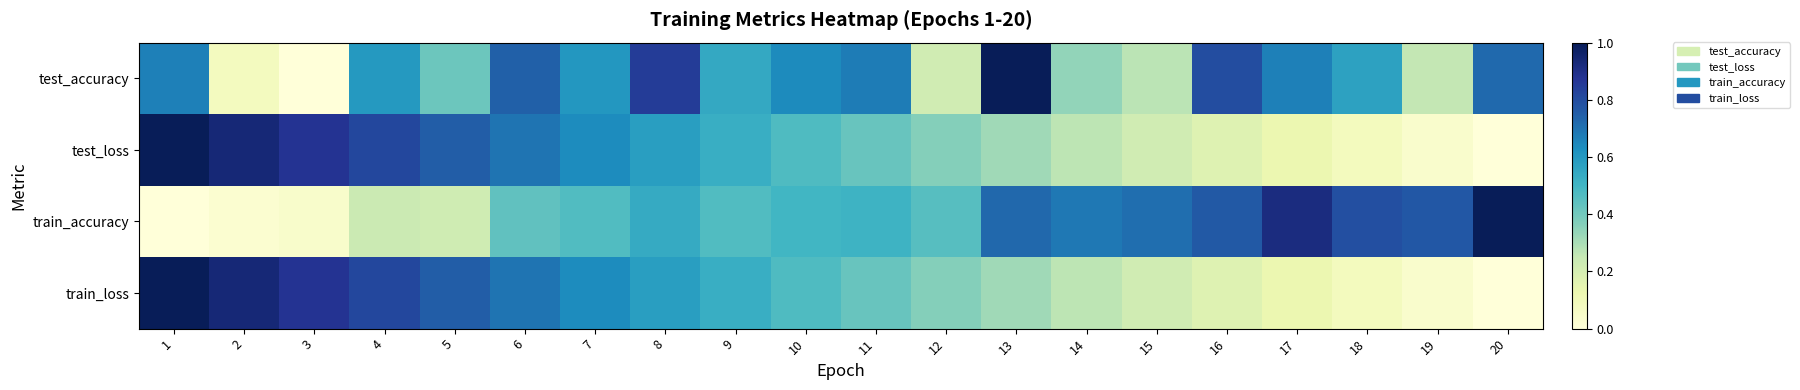

How many distinct data groups are displayed?

4